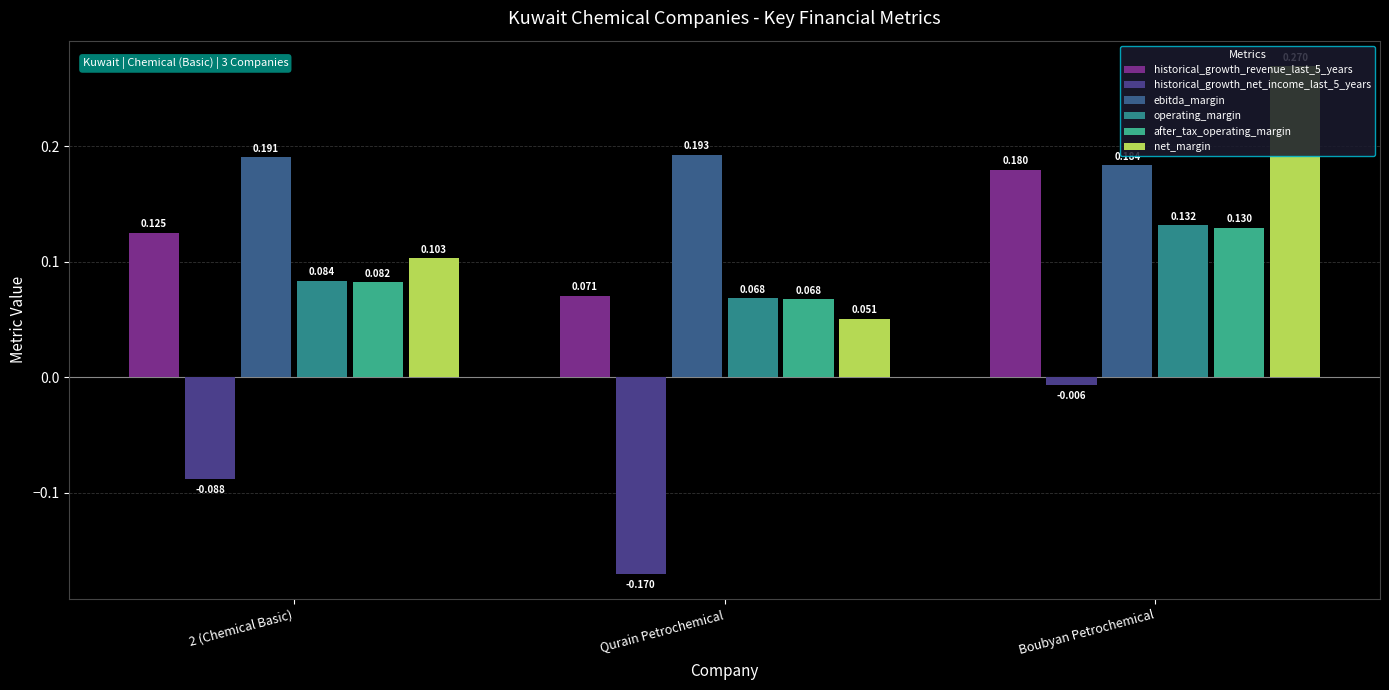

Rank the categories by ebitda_margin value from lowest to highest.

Boubyan Petrochemical, 2 (Chemical Basic), Qurain Petrochemical